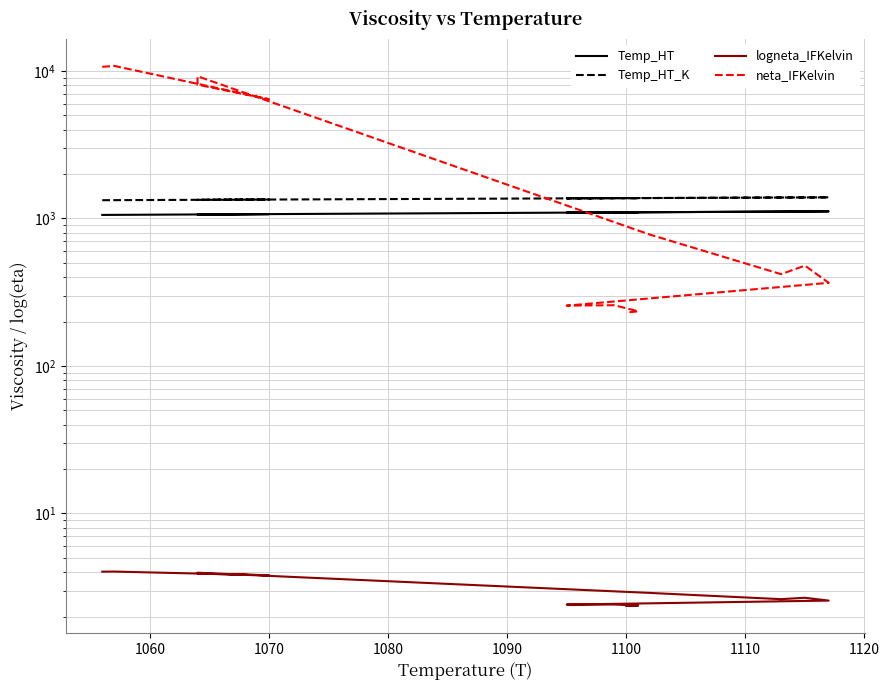

What is the average value of the Temp_HT series?

1088.8